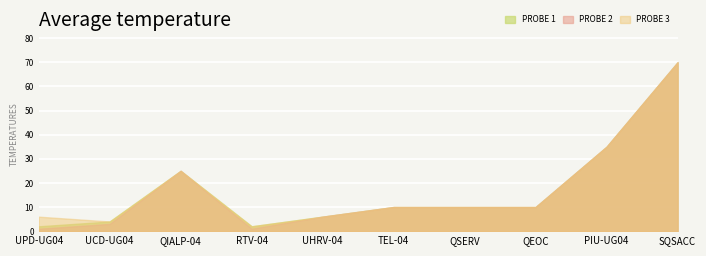

True or false: PROBE 2 and PROBE 3 cross at least once.

False